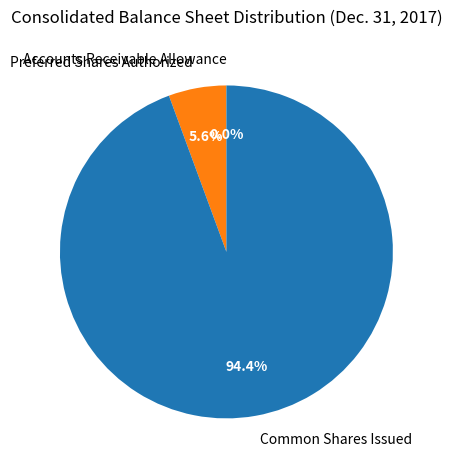

Is there any slice that represents more than half of the pie?

Yes